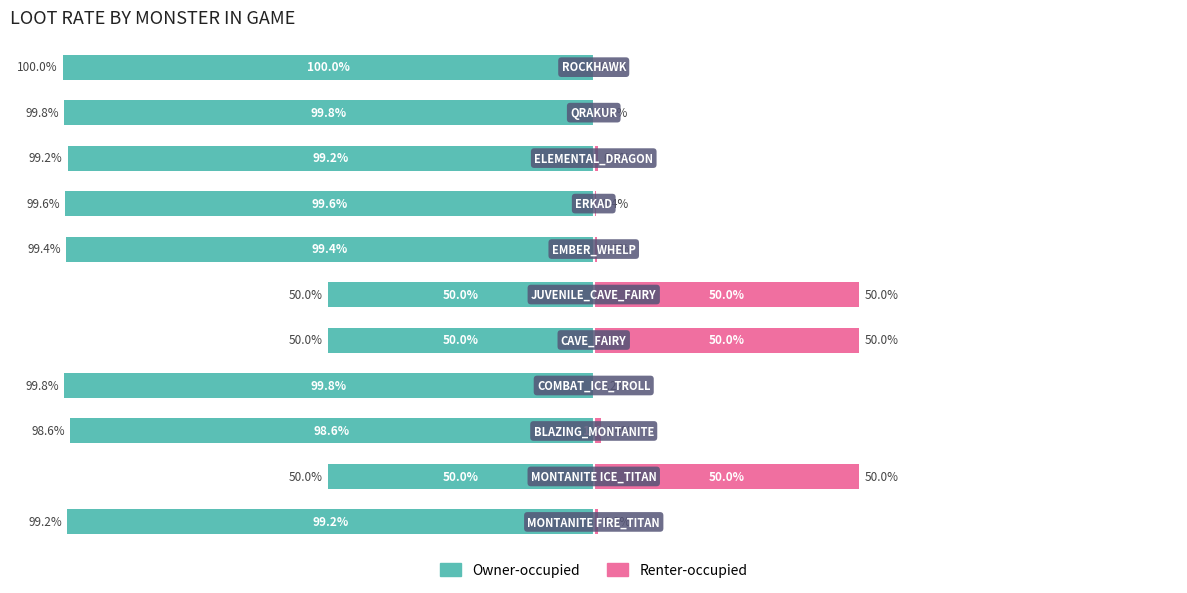

What is the difference between the highest and lowest values at 8?

100.0